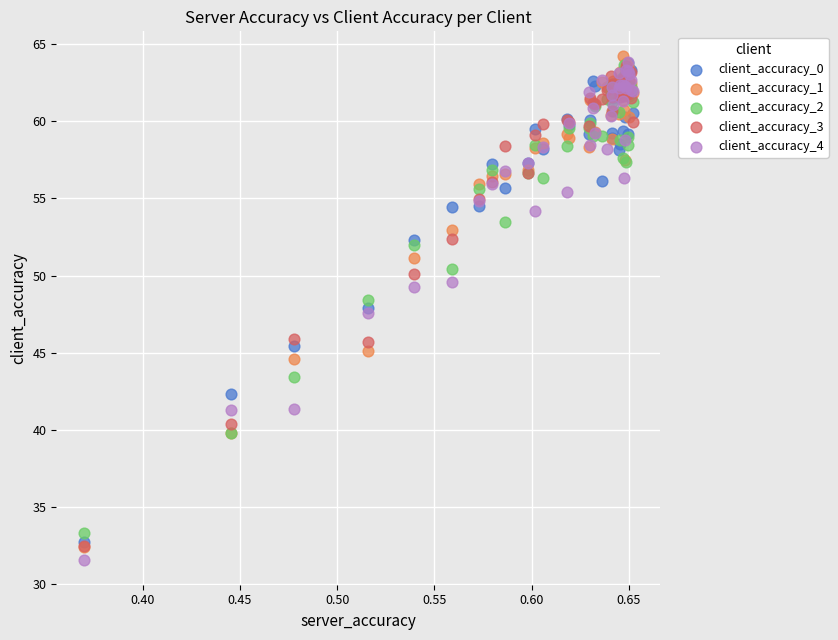

Which series contains the highest Y value?

client_accuracy_1